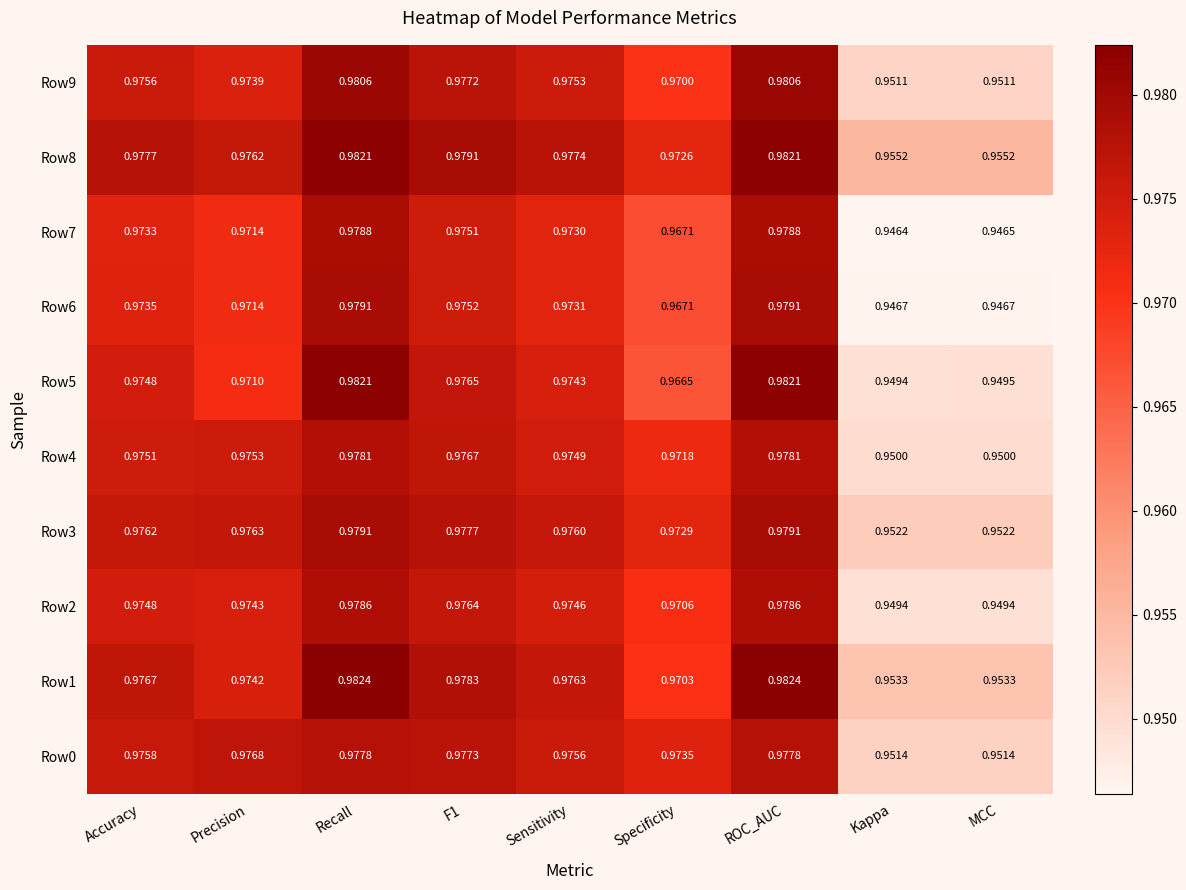

Which series changed the most between Recall and F1?

Row5